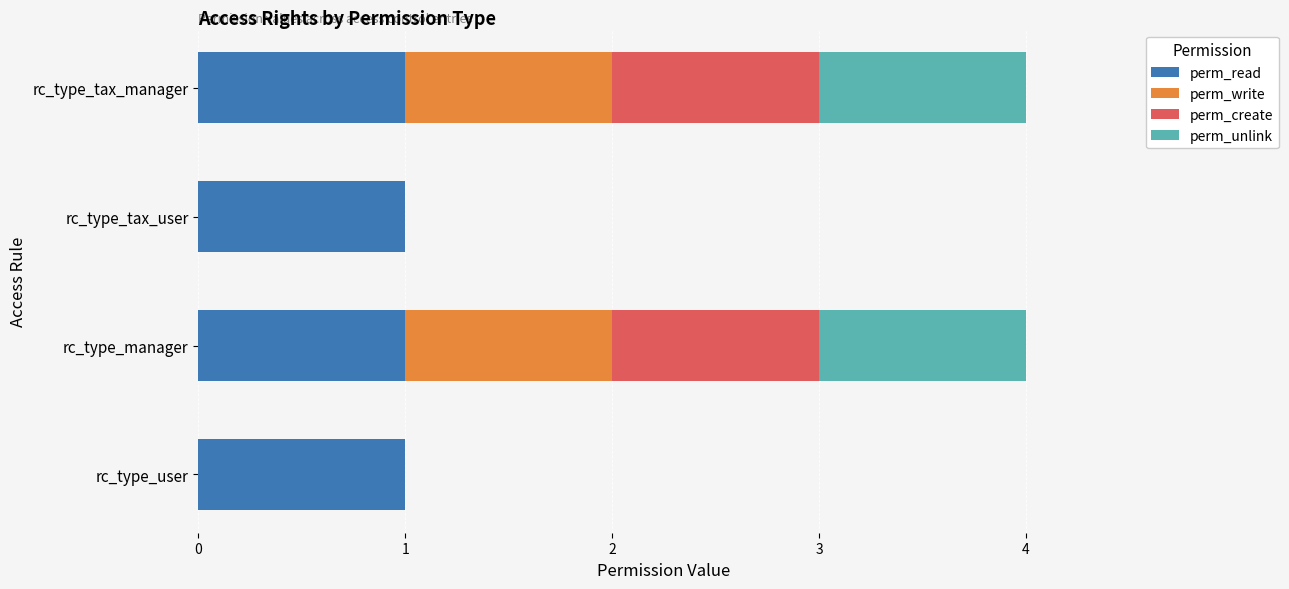

What is the total value across all series at rc_type_manager?

4